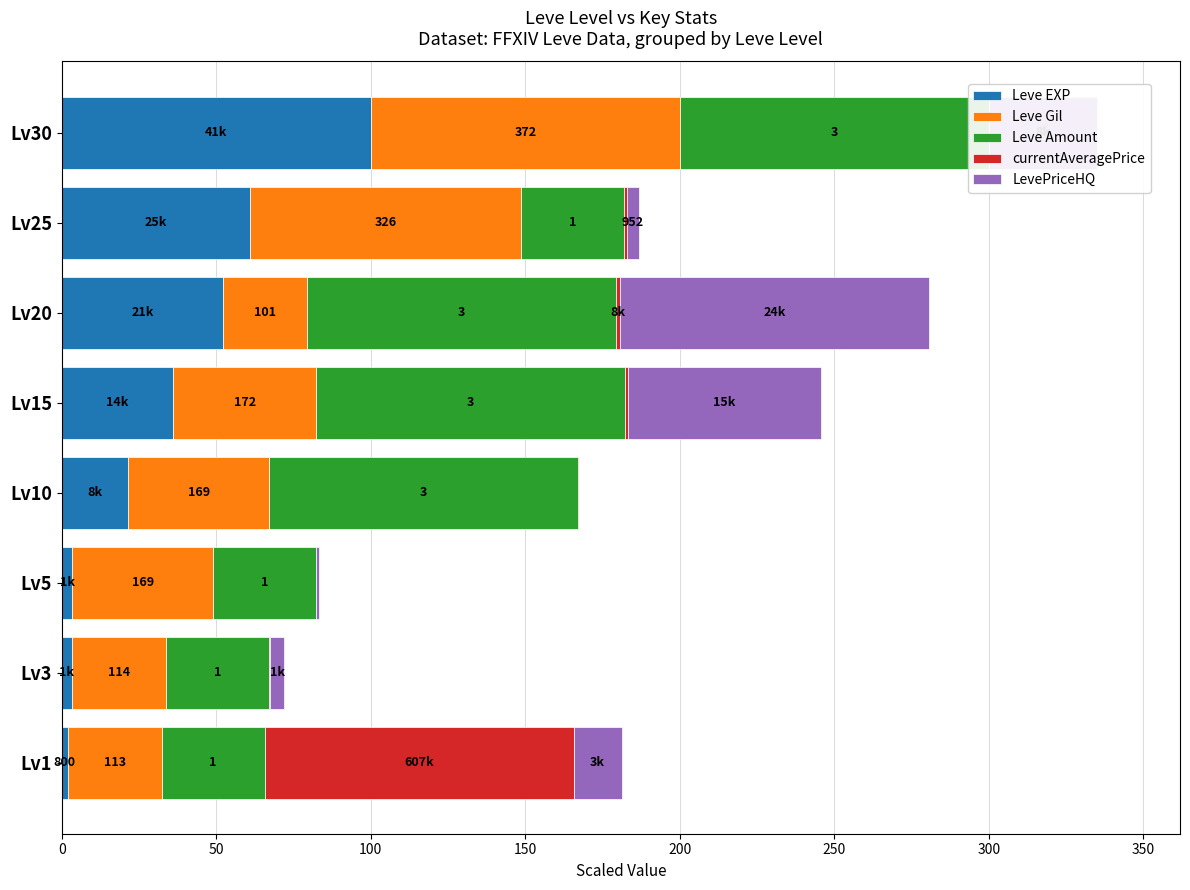

Reading left to right, list all the values displayed in this chart.

Leve EXP: 1.9	3.2	3.4	21.6	36.0	52.2	61.0	100.0
Leve Gil: 30.4	30.6	45.4	45.4	46.2	27.2	87.6	100.0
Leve Amount: 33.3	33.3	33.3	100.0	100.0	100.0	33.3	100.0
currentAveragePrice: 100.0	0.3	0.0	0.4	0.8	1.3	0.8	0.0
LevePriceHQ: 15.5	4.4	0.8	0.0	62.5	100.0	4.0	35.0